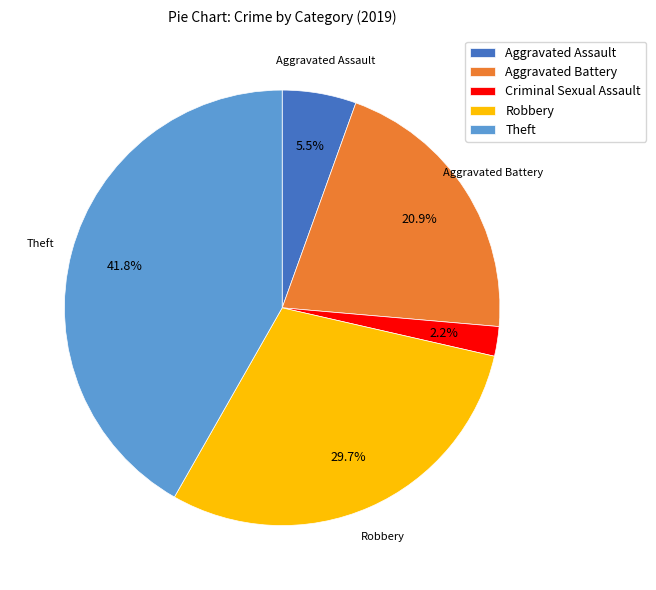

Rank the categories by value from lowest to highest.

Criminal Sexual Assault, Aggravated Assault, Aggravated Battery, Robbery, Theft